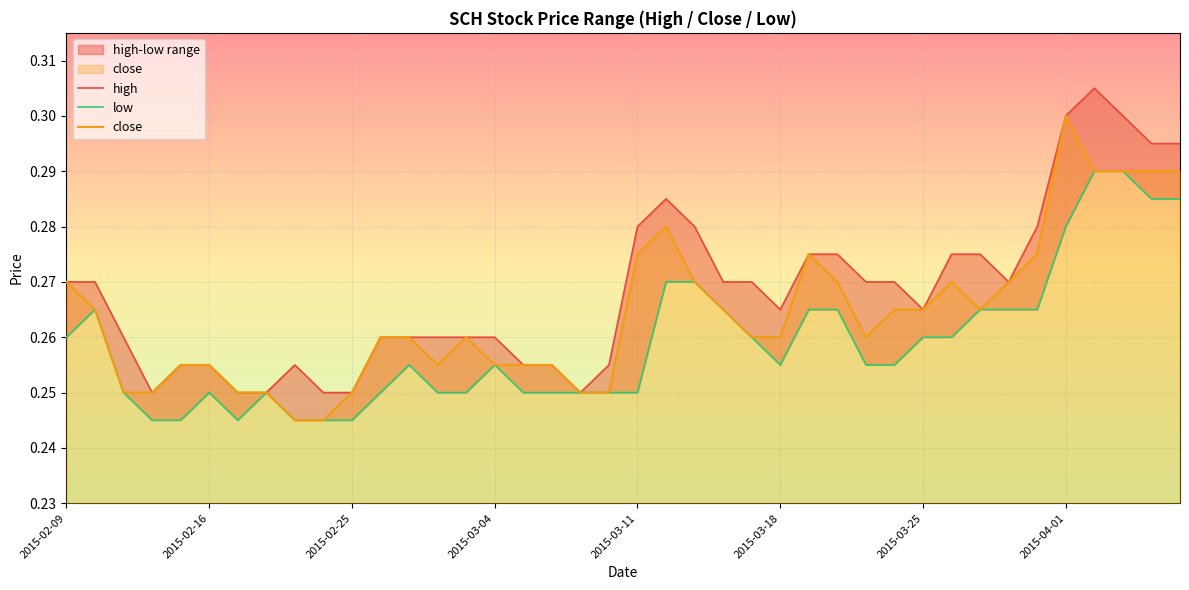

What is the highest value of the close series?

0.3